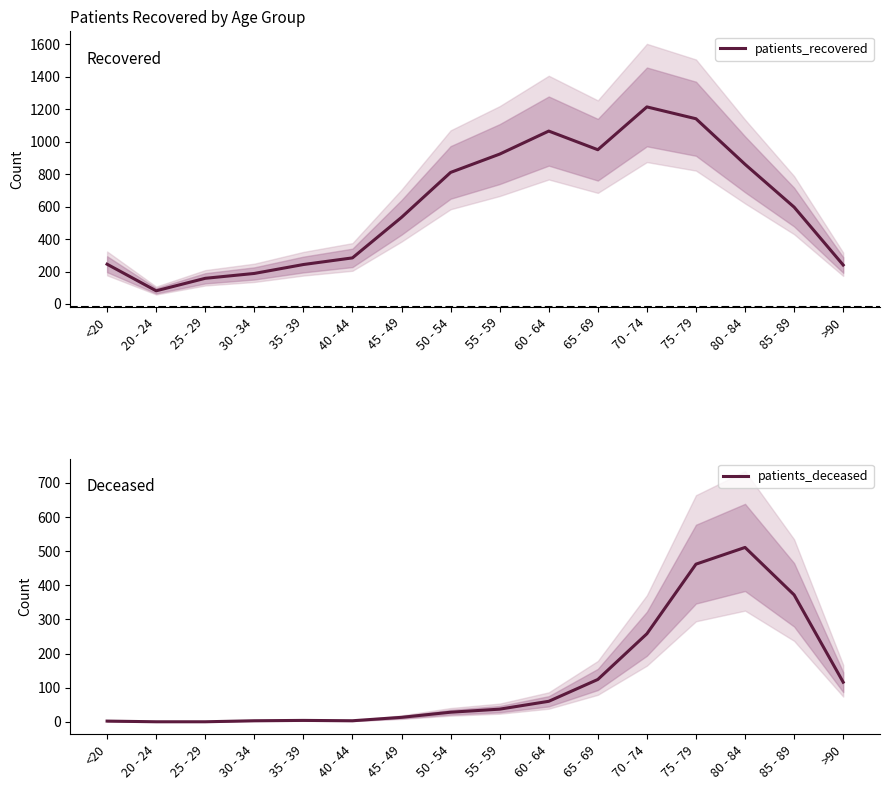

True or false: patients_recovered and patients_deceased intersect in this chart.

False